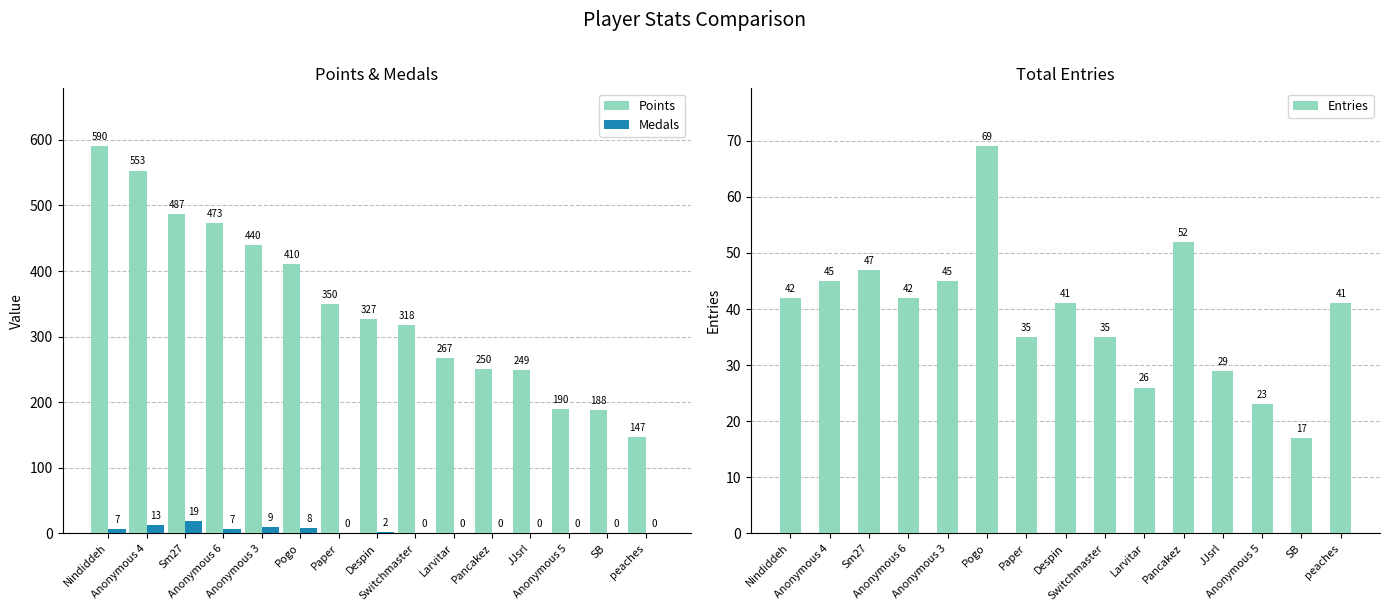

What are all the series names shown in the legend?

Points, Medals, Entries